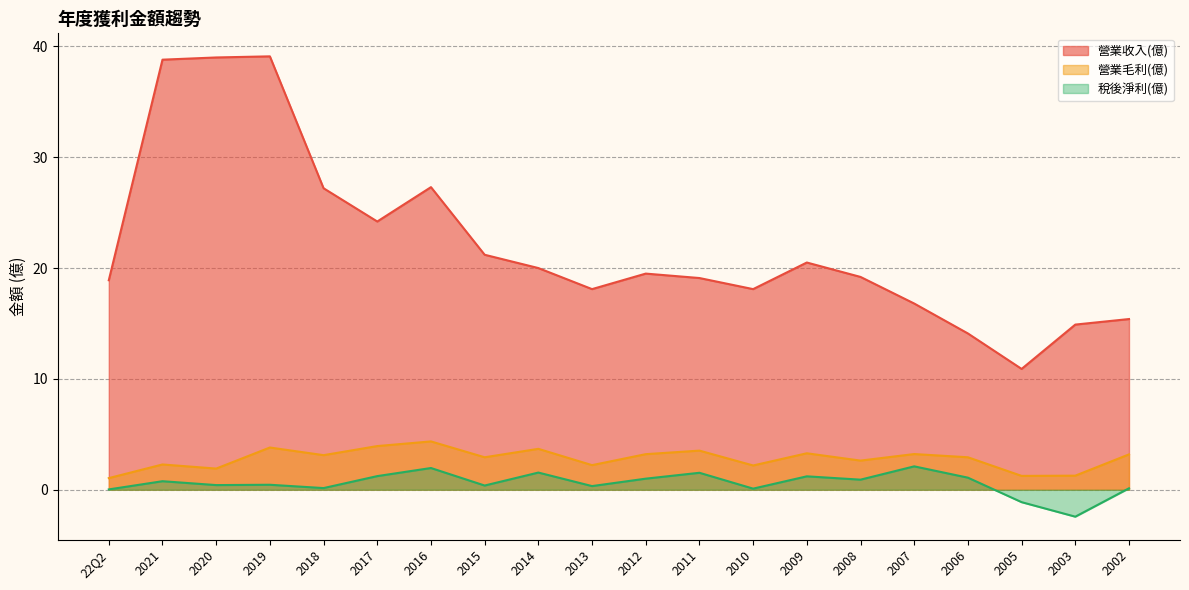

Rank the series by their maximum value, from lowest to highest.

稅後淨利(億), 營業毛利(億), 營業收入(億)